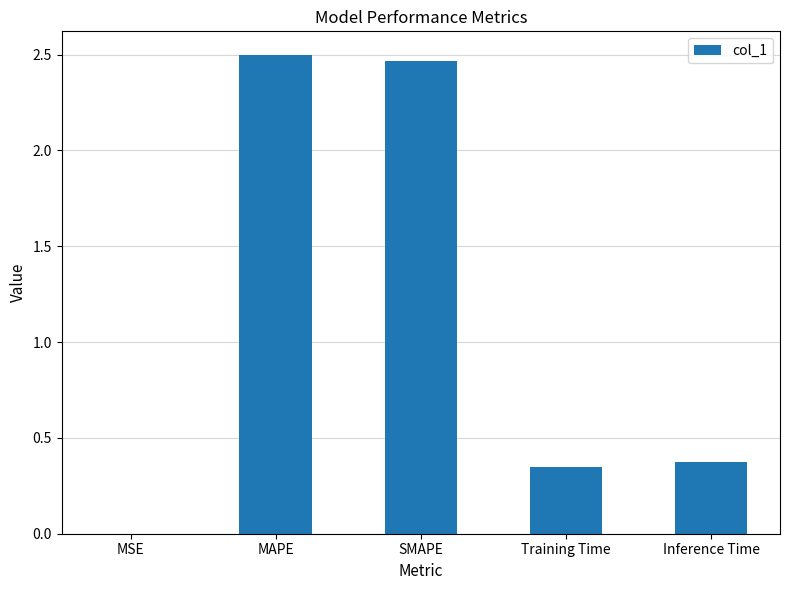

What is the sum of the values at Training Time and Inference Time?

0.7